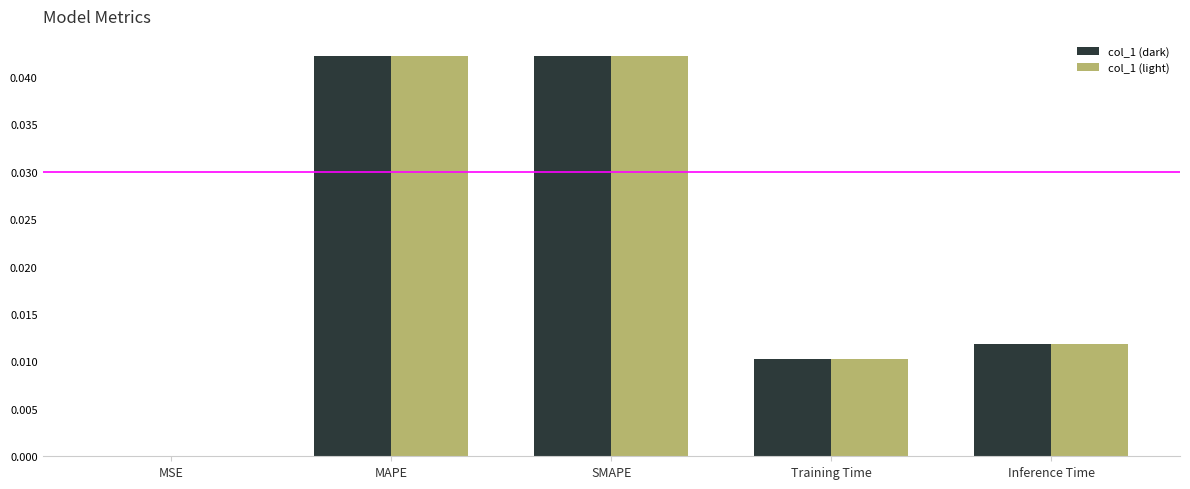

Is the value of col_1 (dark) at MSE greater than the value of col_1 (light) at SMAPE?

No